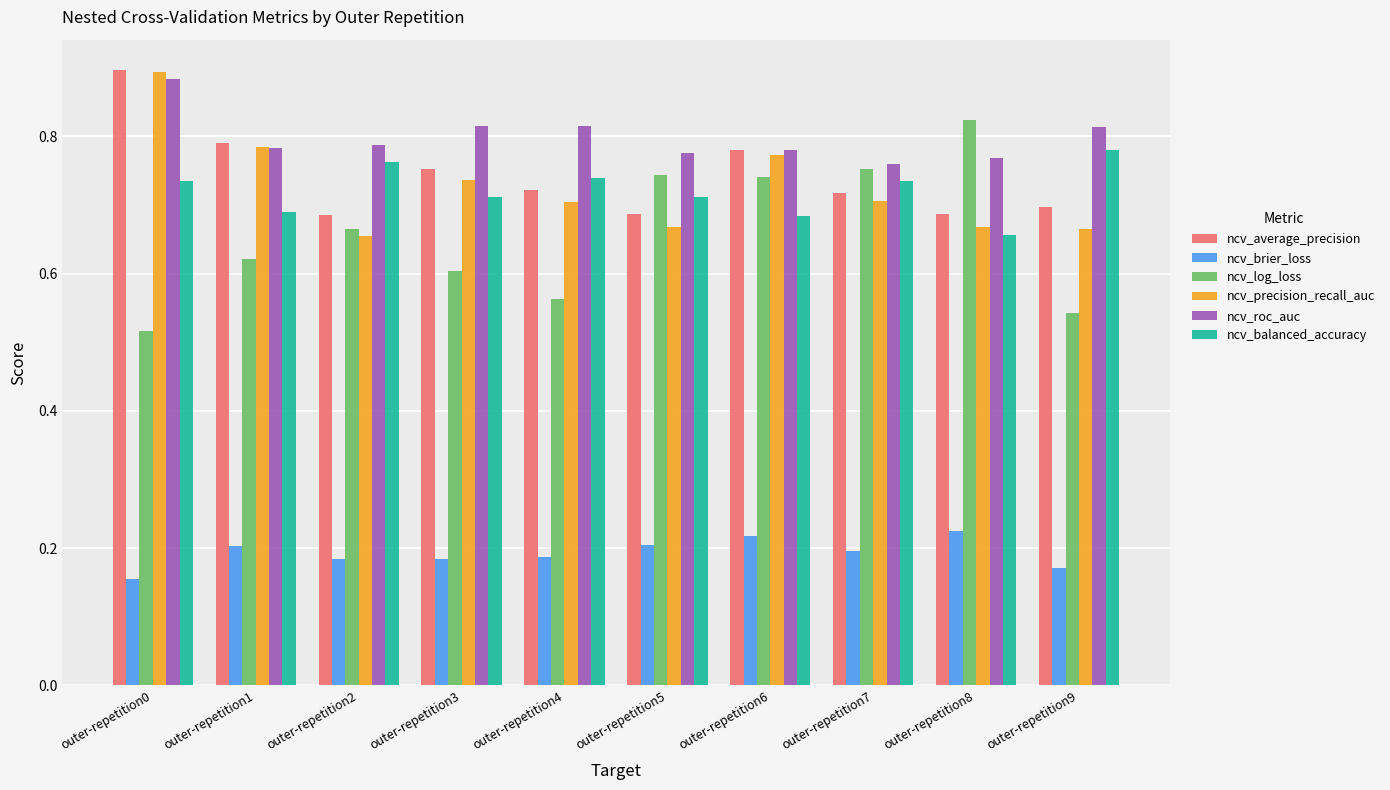

At how many categories does at least one series exceed 0?

10